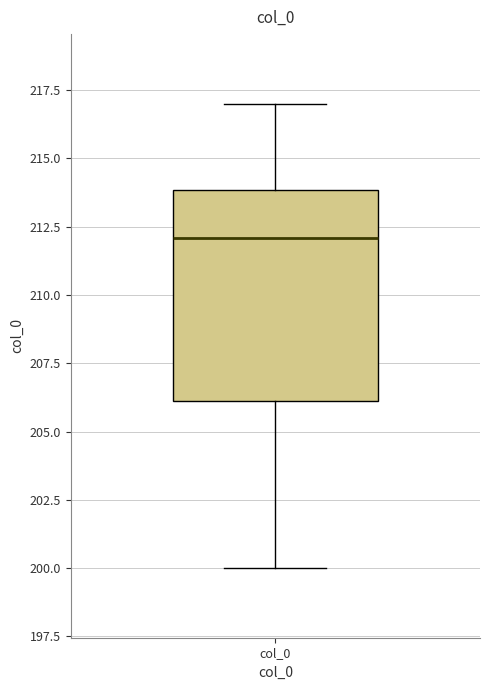

Transcribe this box plot: give where the median line is, the range the box spans, and where the two whiskers end, as read against the y-axis. The values are not printed on the chart, so give them approximately, as read against the axis.

median 212, box 206 to 214, whiskers 200 to 217